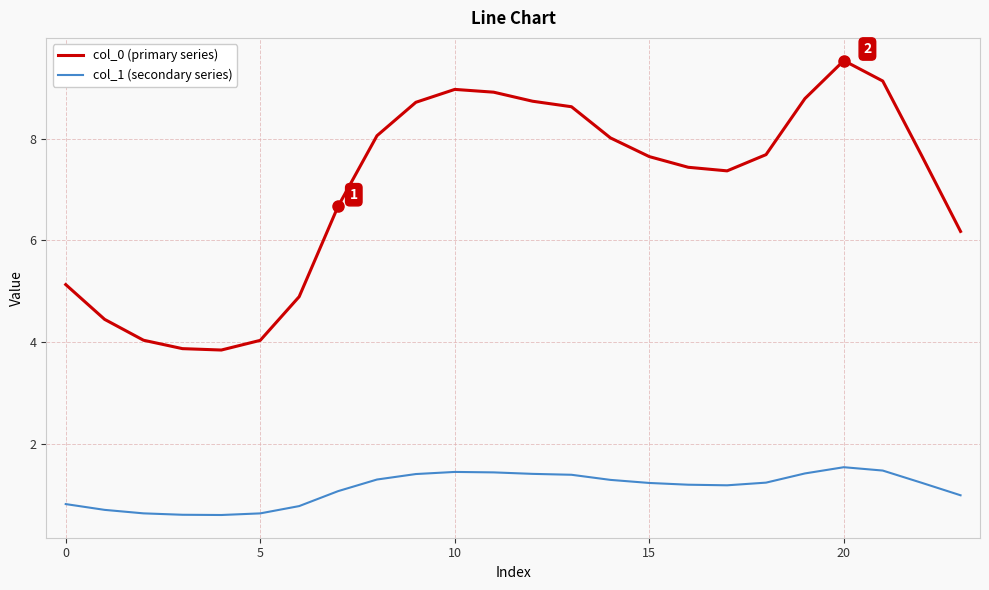

What is the difference between the maximum and minimum values in the col_1 (secondary series) series?

0.9